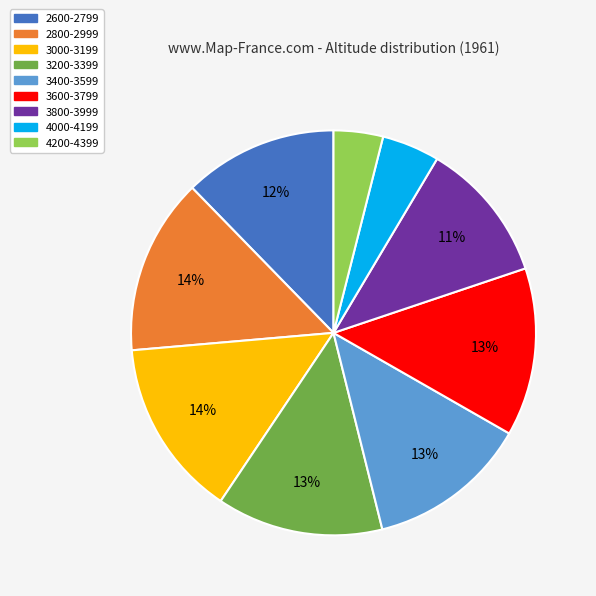

What is the smallest slice in the pie chart?

4200-4399